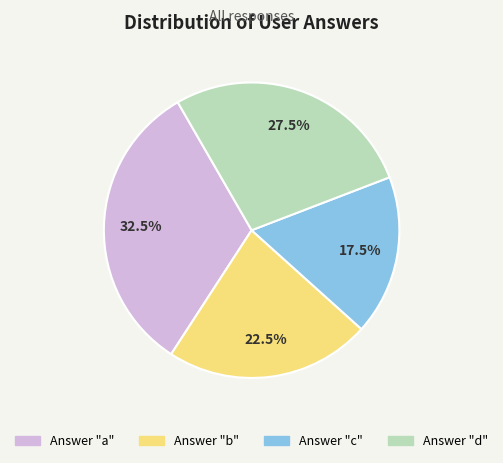

Is there a majority slice in this chart?

No